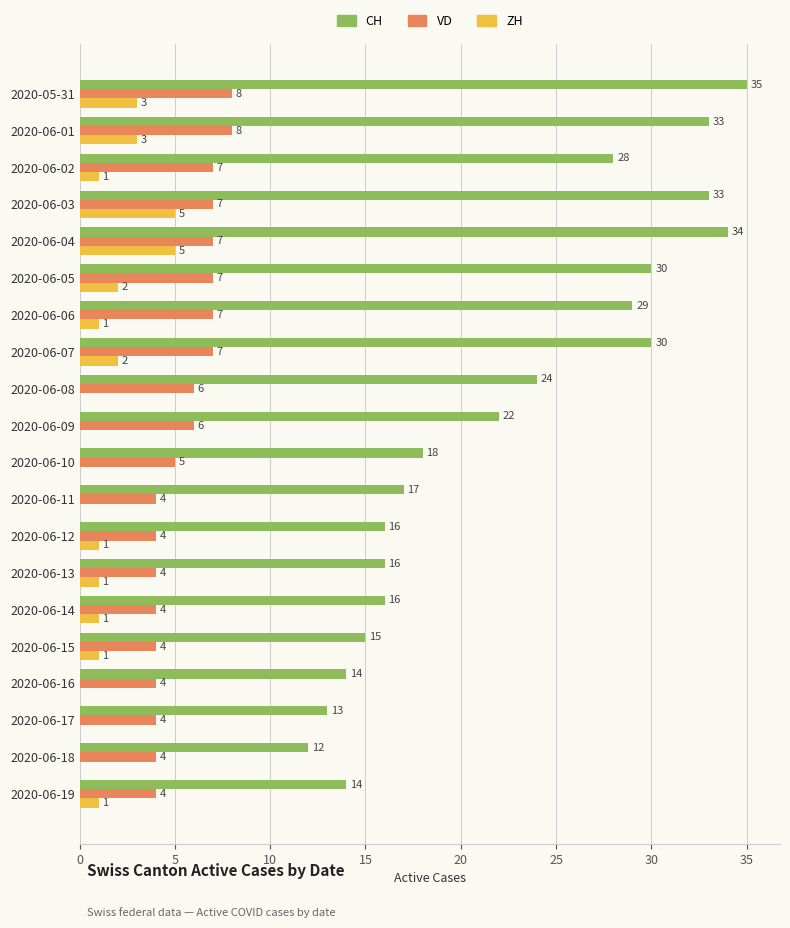

What value does the CH series have at 2020-06-02, to the nearest 5?

30